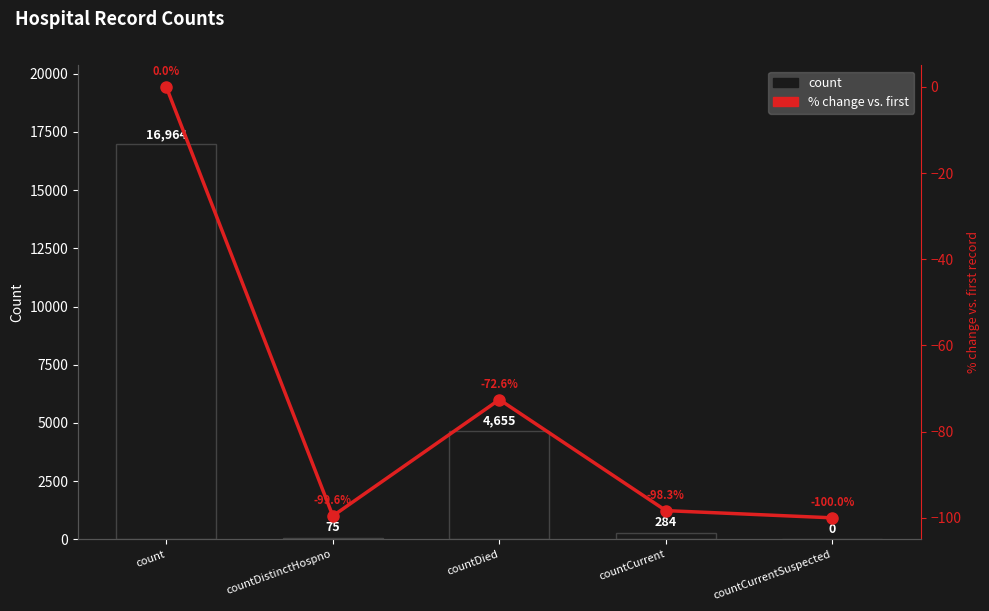

Reading left to right, list all the values displayed in this chart.

count: 16964.0	75.0	4655.0	284.0	0.0
% change vs. first: 0.0	-99.6	-72.6	-98.3	-100.0